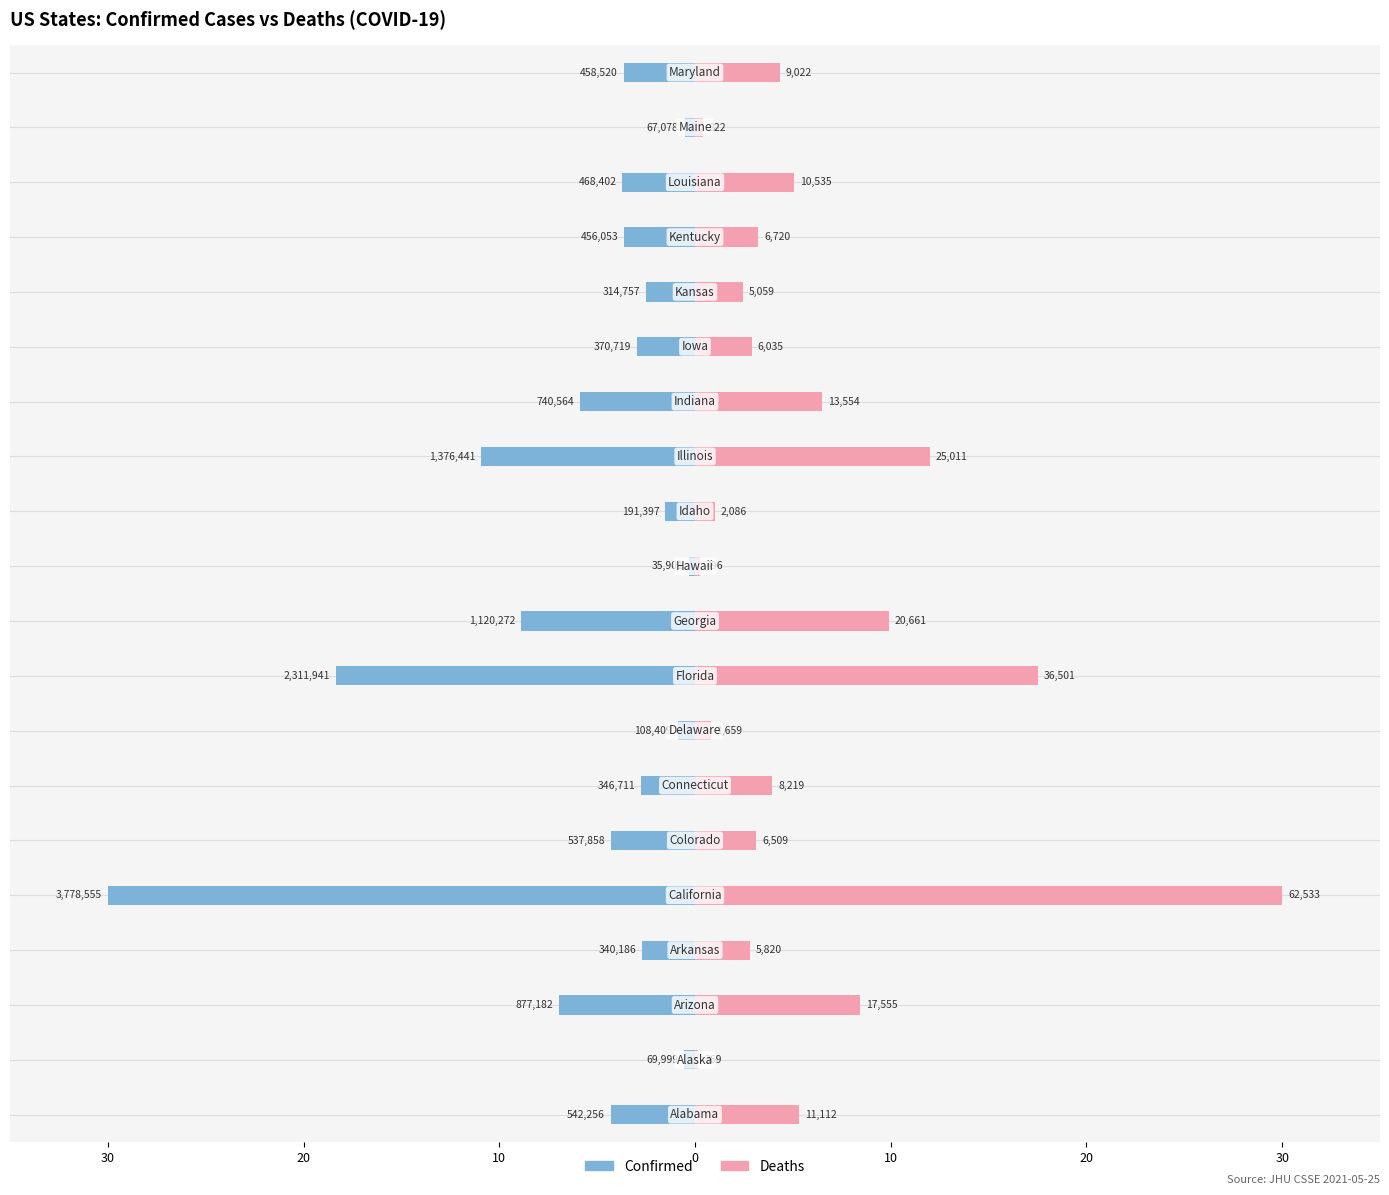

What is the sum of all Deaths values?

120.1